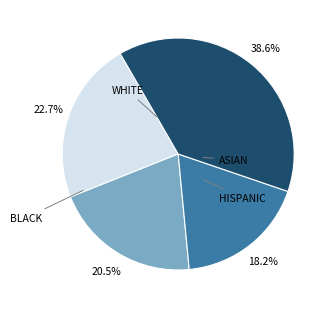

Does any single category account for the majority?

No